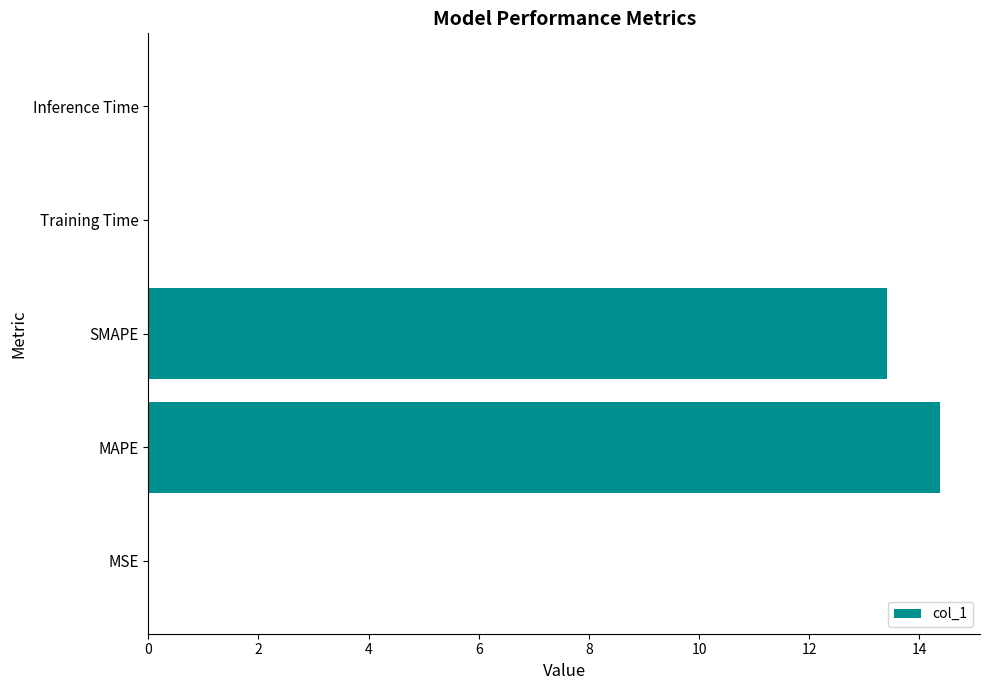

What is the sum of all values?

27.8